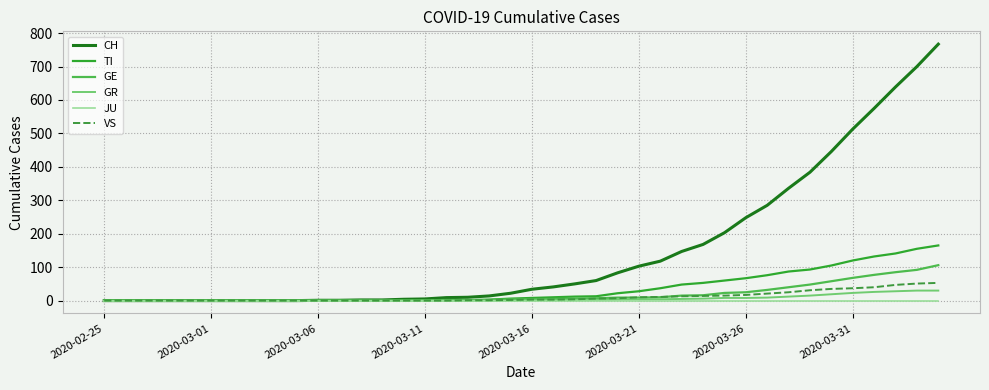

Which series has the largest total across all categories?

CH